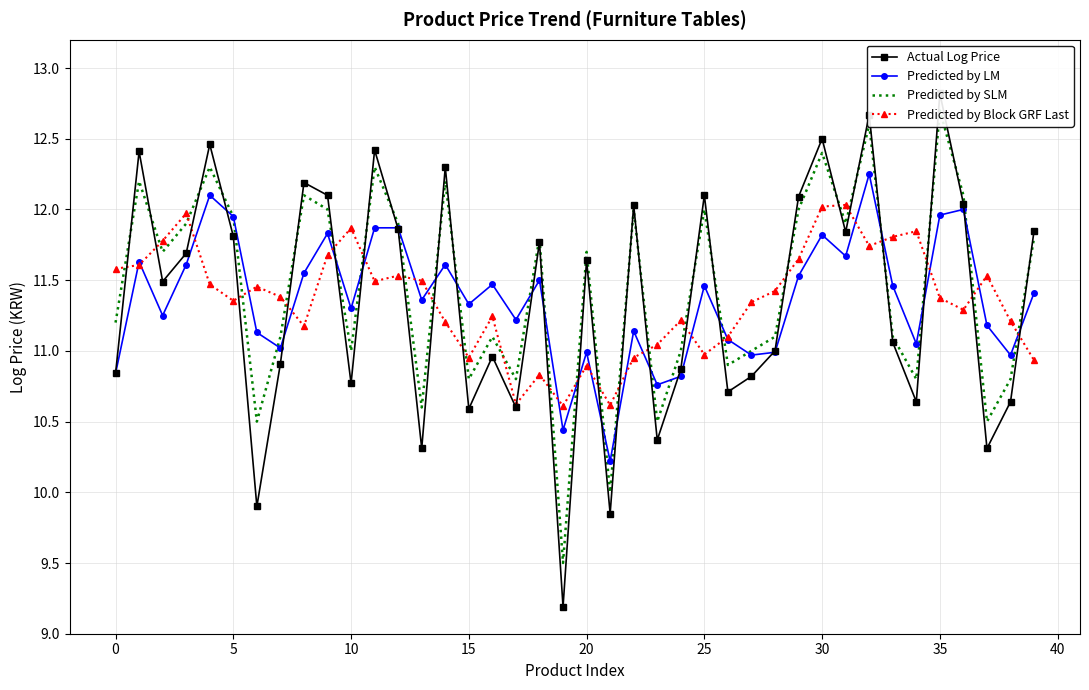

Is it true that Predicted by LM equals 10.8 at 23?

True